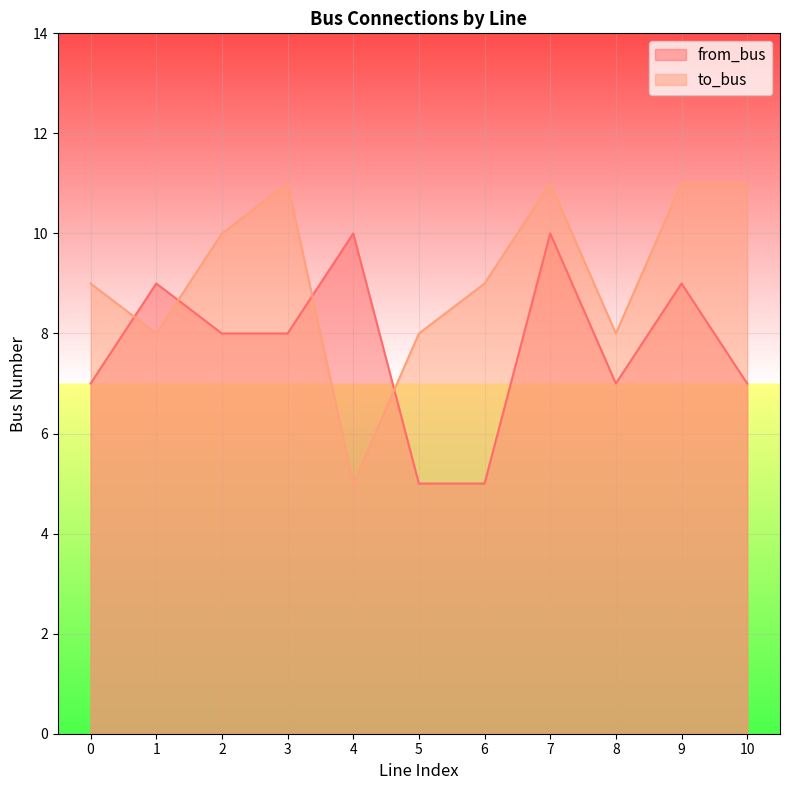

At which label does to_bus reach its peak?

3